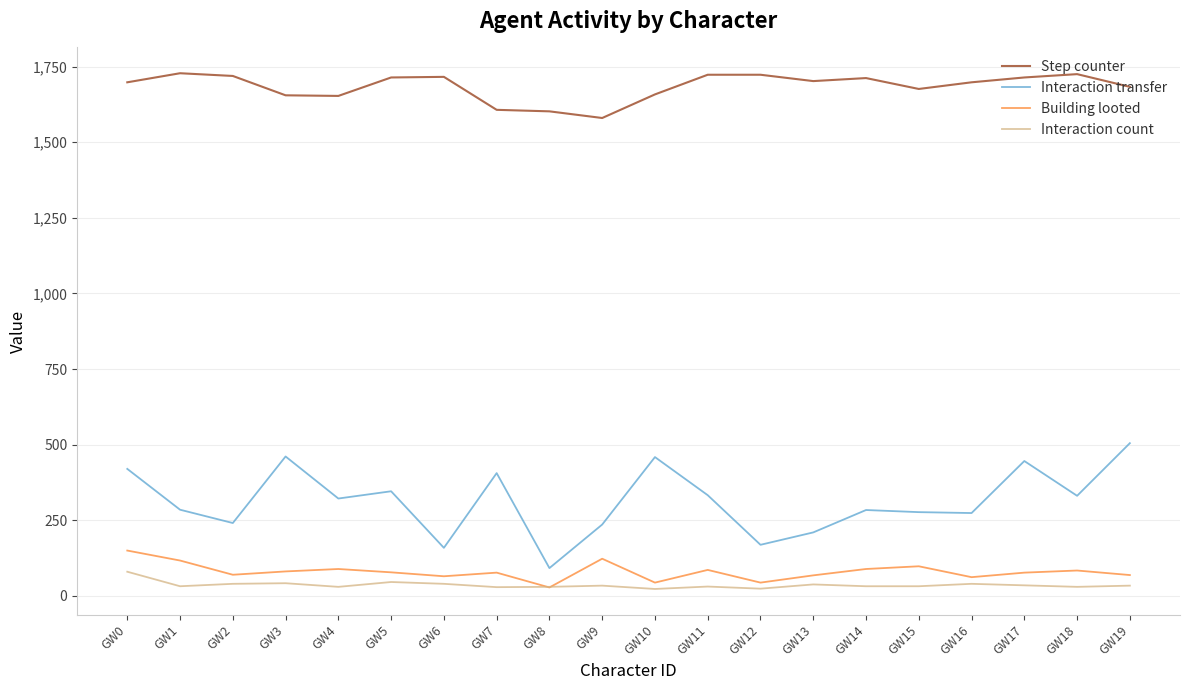

What is the greatest value displayed?

1728